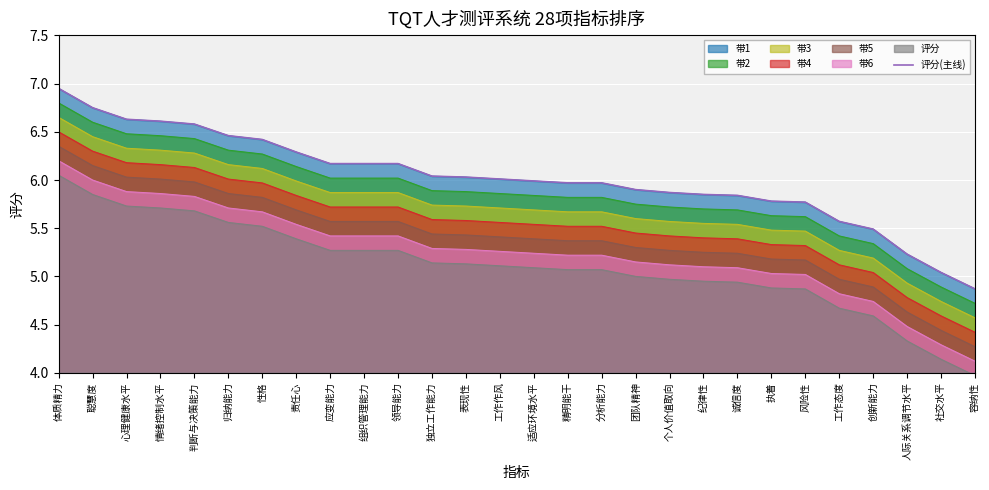

What is the greatest value displayed?

7.0